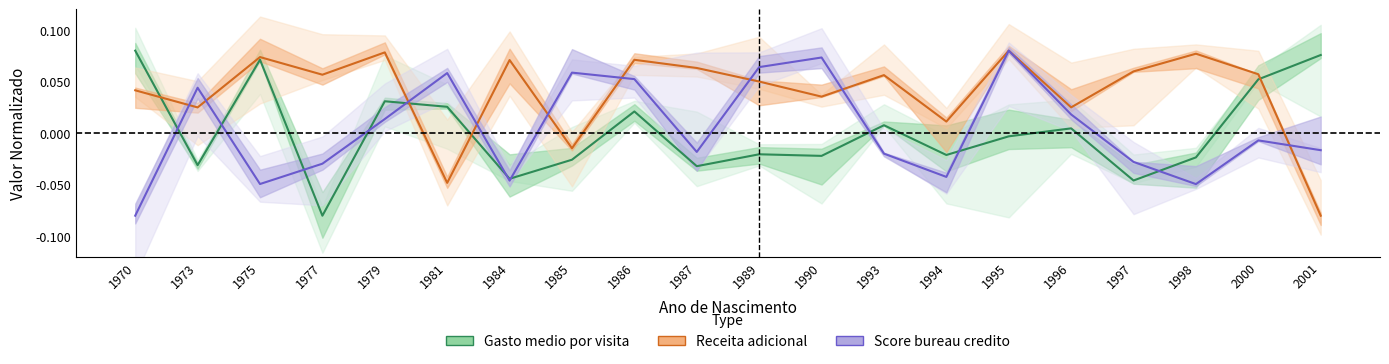

What is the value of the Score bureau credito point at the 15th from the left?

0.1